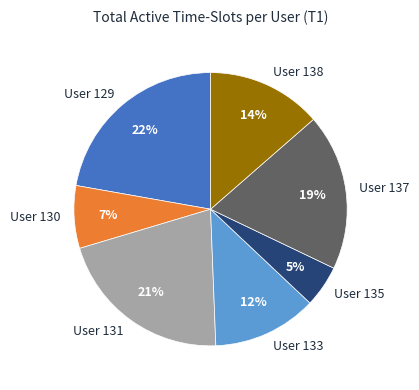

Is there a majority slice in this chart?

No